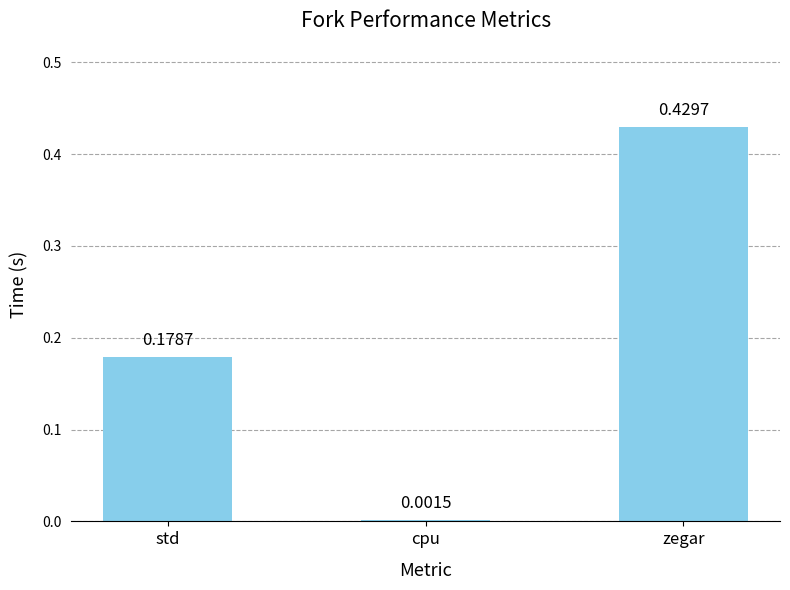

At which category does the chart reach its peak across all series?

zegar